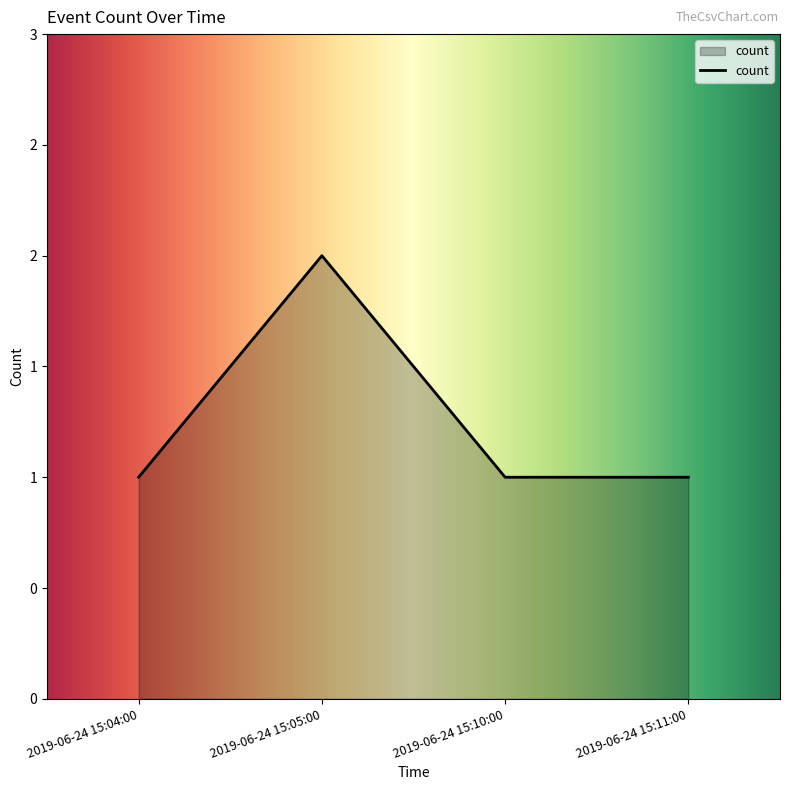

Does the chart have visible grid lines?

No